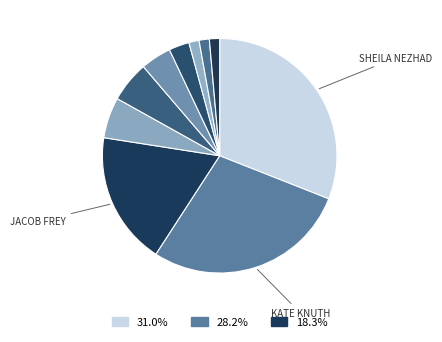

How many slices are in this pie chart?

10